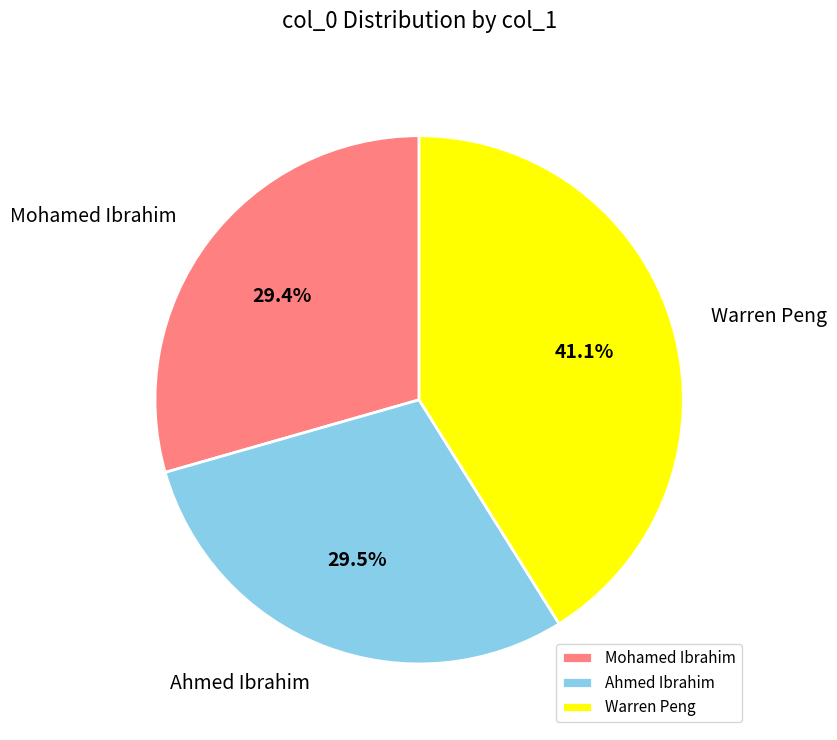

How many slices are in this pie chart?

3